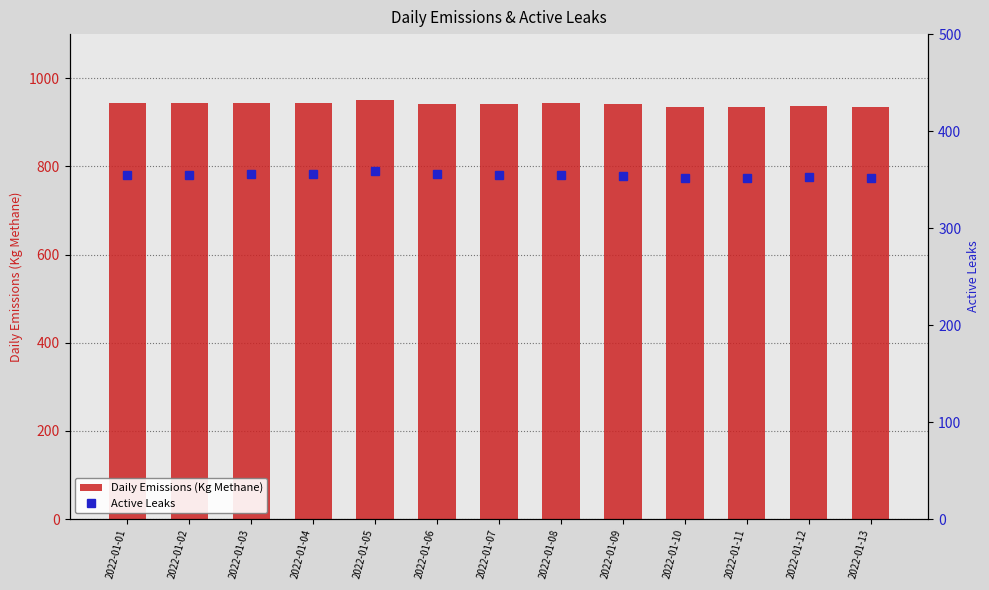

What is the minimum value for Daily Emissions (Kg Methane)?

934.6